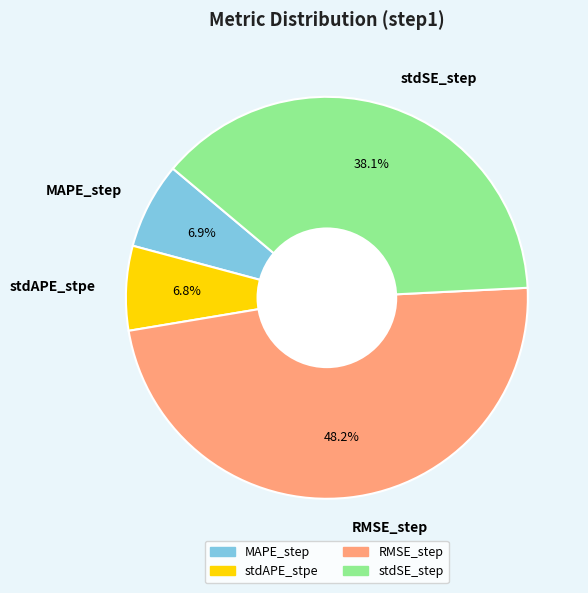

Is stdSE_step the majority of the pie?

No